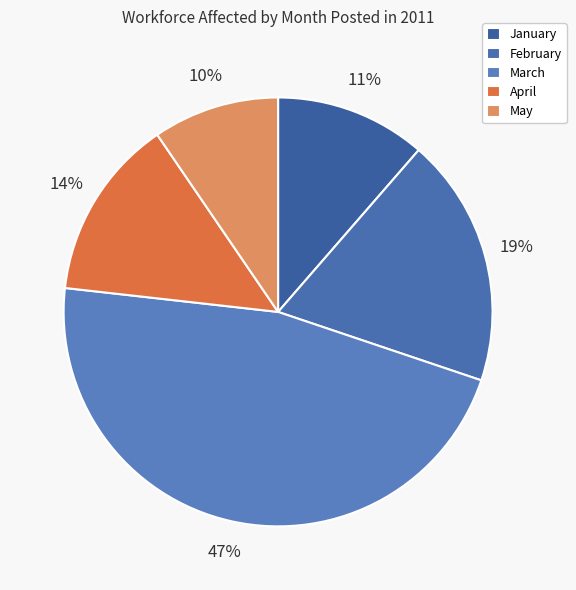

To the nearest percent, what is the difference between the largest and smallest slice percentages?

37%